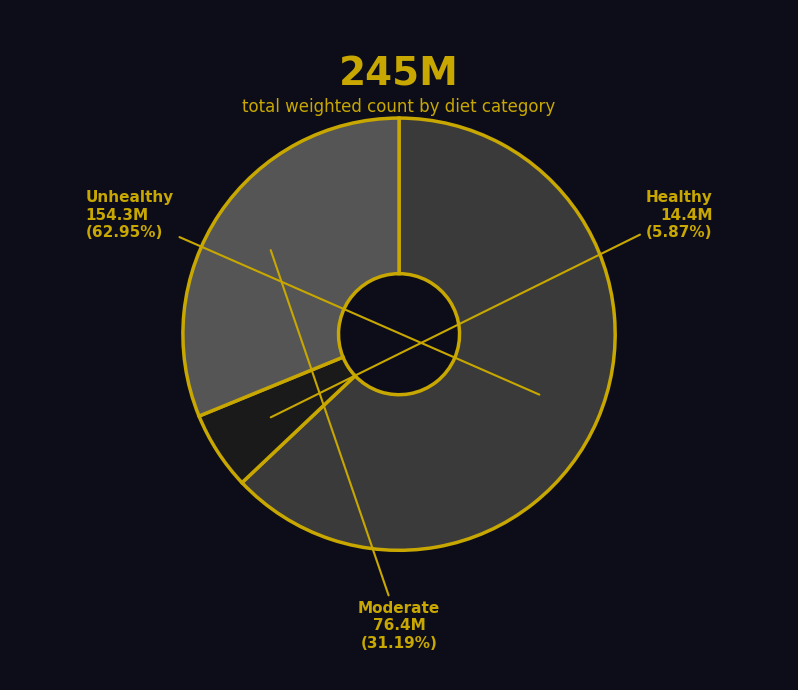

Is it true that Moderate is 39% of the pie?

False